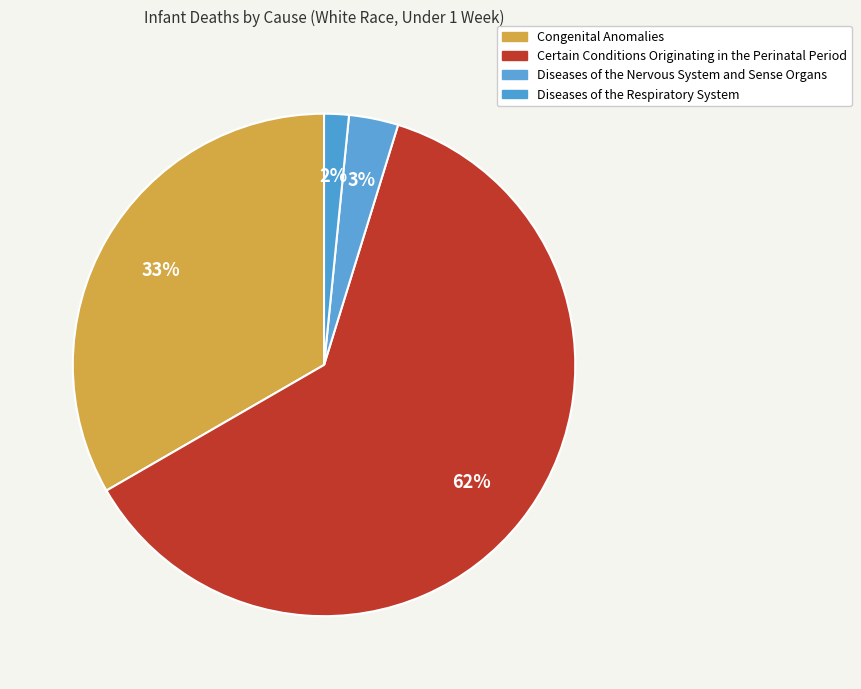

What percentage is the Certain Conditions Originating in the Perinatal Period slice, to the nearest percent?

62%